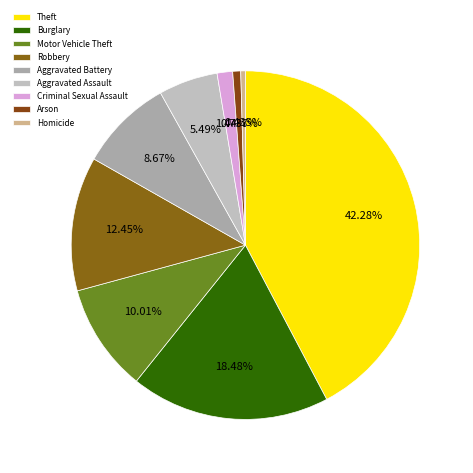

To the nearest percent, what is the average slice percentage?

11%